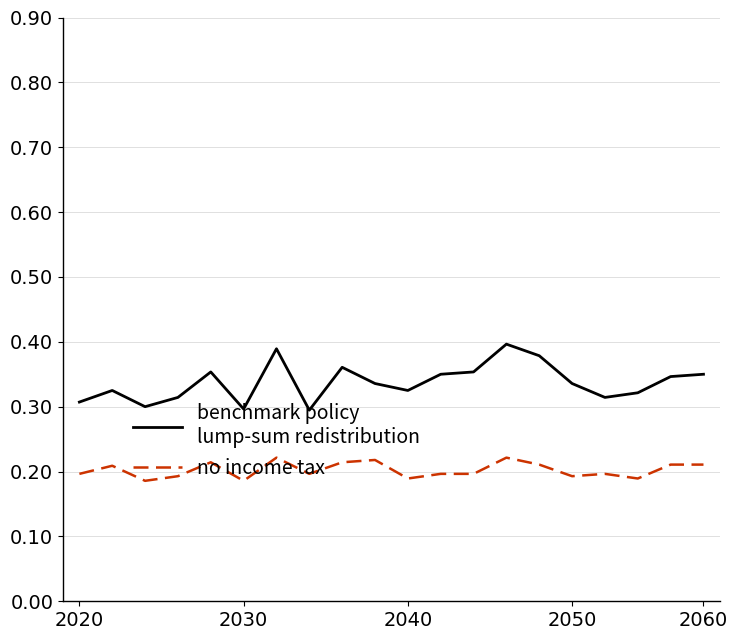

Reading left to right, what are all the values shown in this chart?

benchmark policy
lump-sum redistribution: 0.3	0.3	0.3	0.3	0.4	0.3	0.4	0.3	0.4	0.3	0.3	0.3	0.4	0.4	0.4	0.3	0.3	0.3	0.3	0.3
no income tax: 0.2	0.2	0.2	0.2	0.2	0.2	0.2	0.2	0.2	0.2	0.2	0.2	0.2	0.2	0.2	0.2	0.2	0.2	0.2	0.2